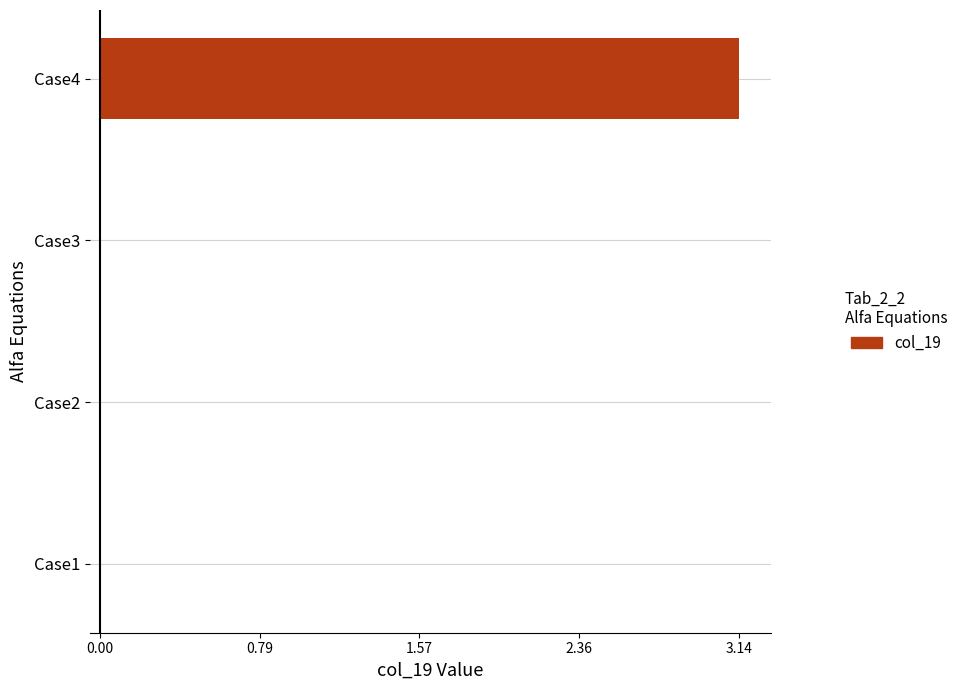

The value at Case1 is 0.0. True or false?

True